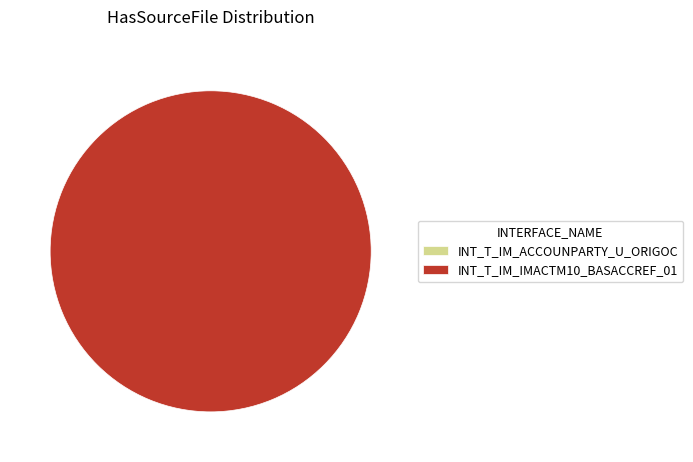

True or false: INT_T_IM_ACCOUNPARTY_U_ORIGOC accounts for 7% of the total.

False